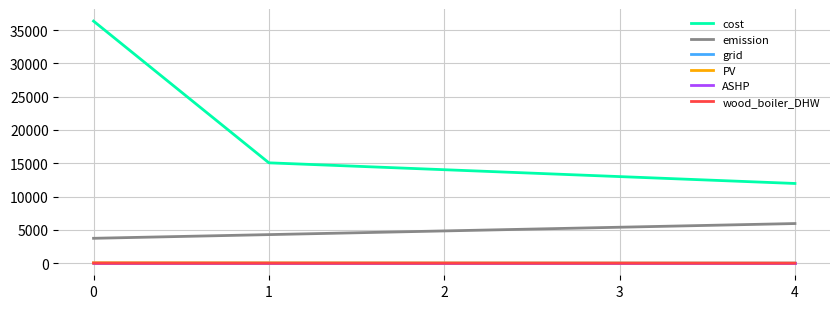

Which series has the largest total across all categories?

cost